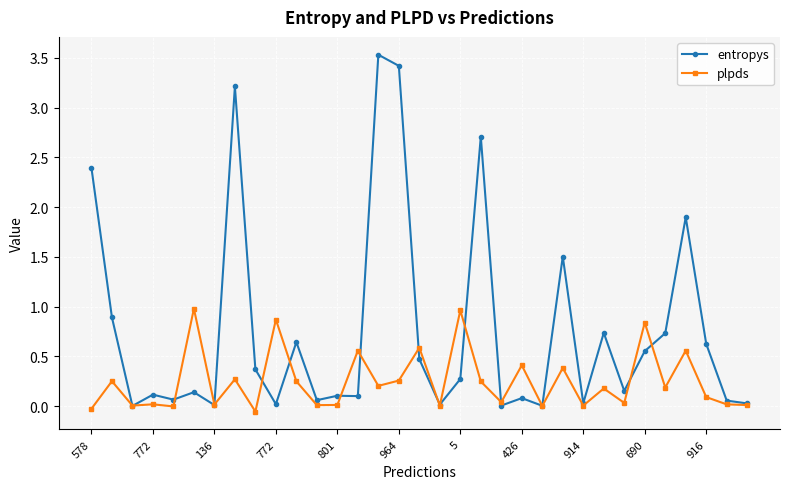

Is this an area chart (filled region under the line)?

No